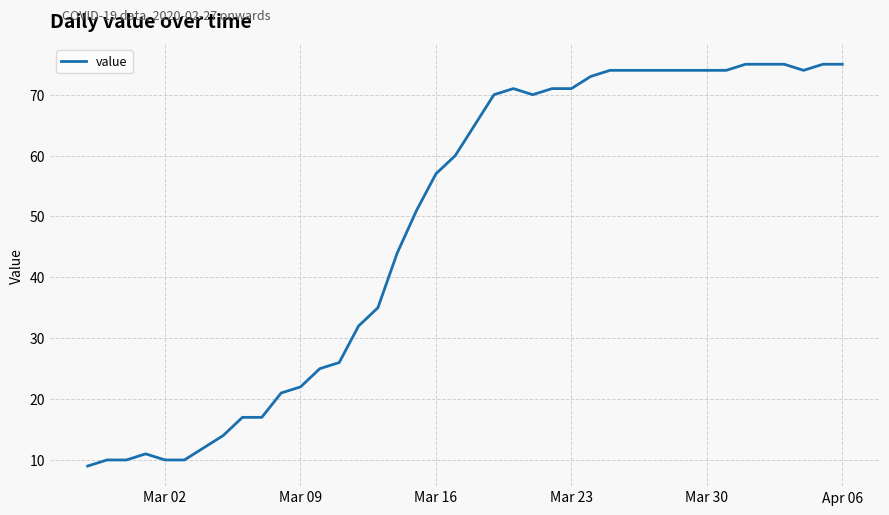

What is the difference between the maximum and minimum values?

66